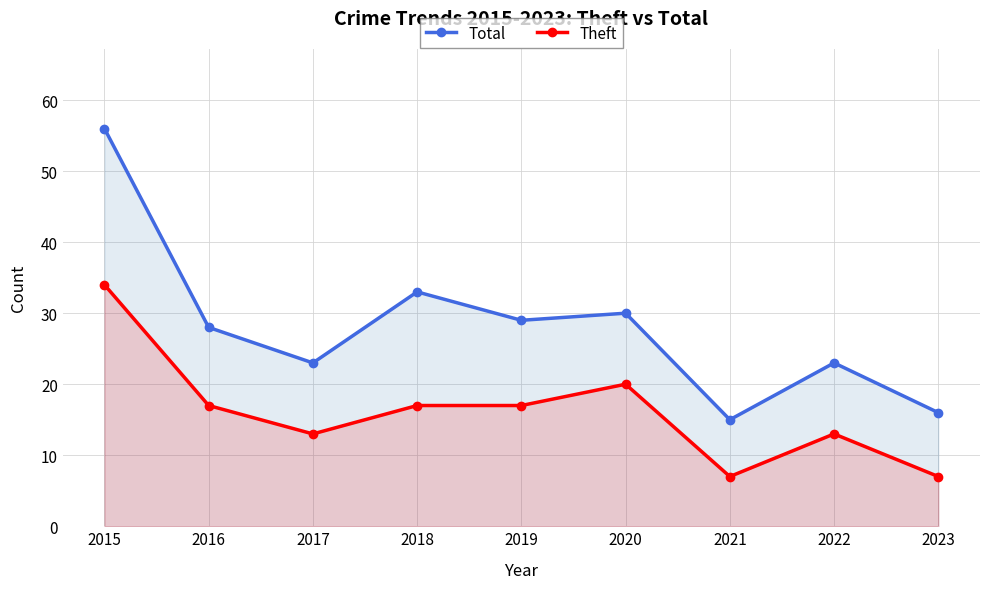

True or false: Theft has a value of 13 at 2017.

True